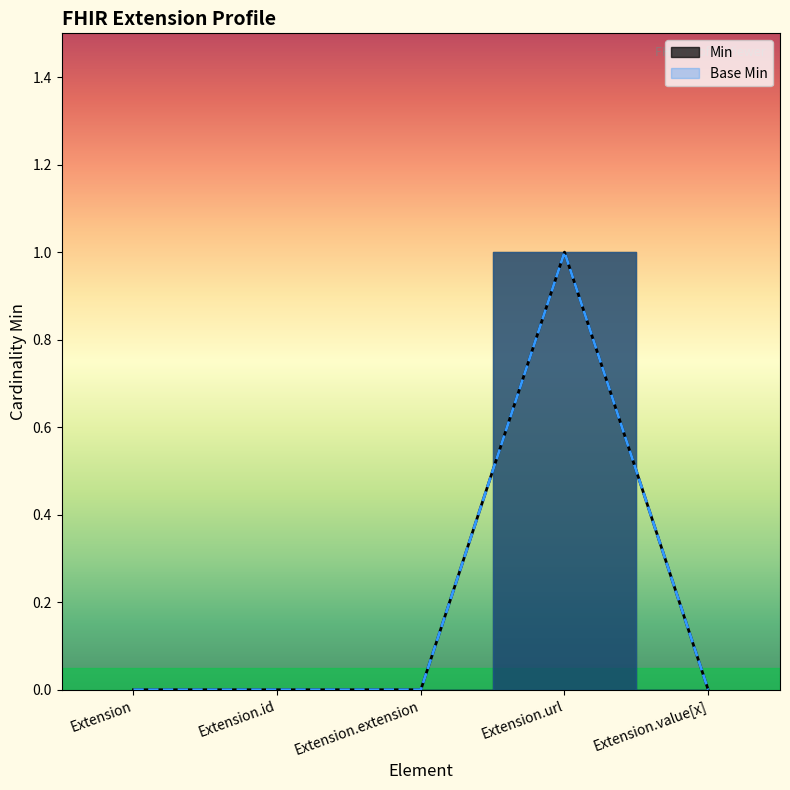

True or false: Min has a value of 0 at Extension.extension.

True